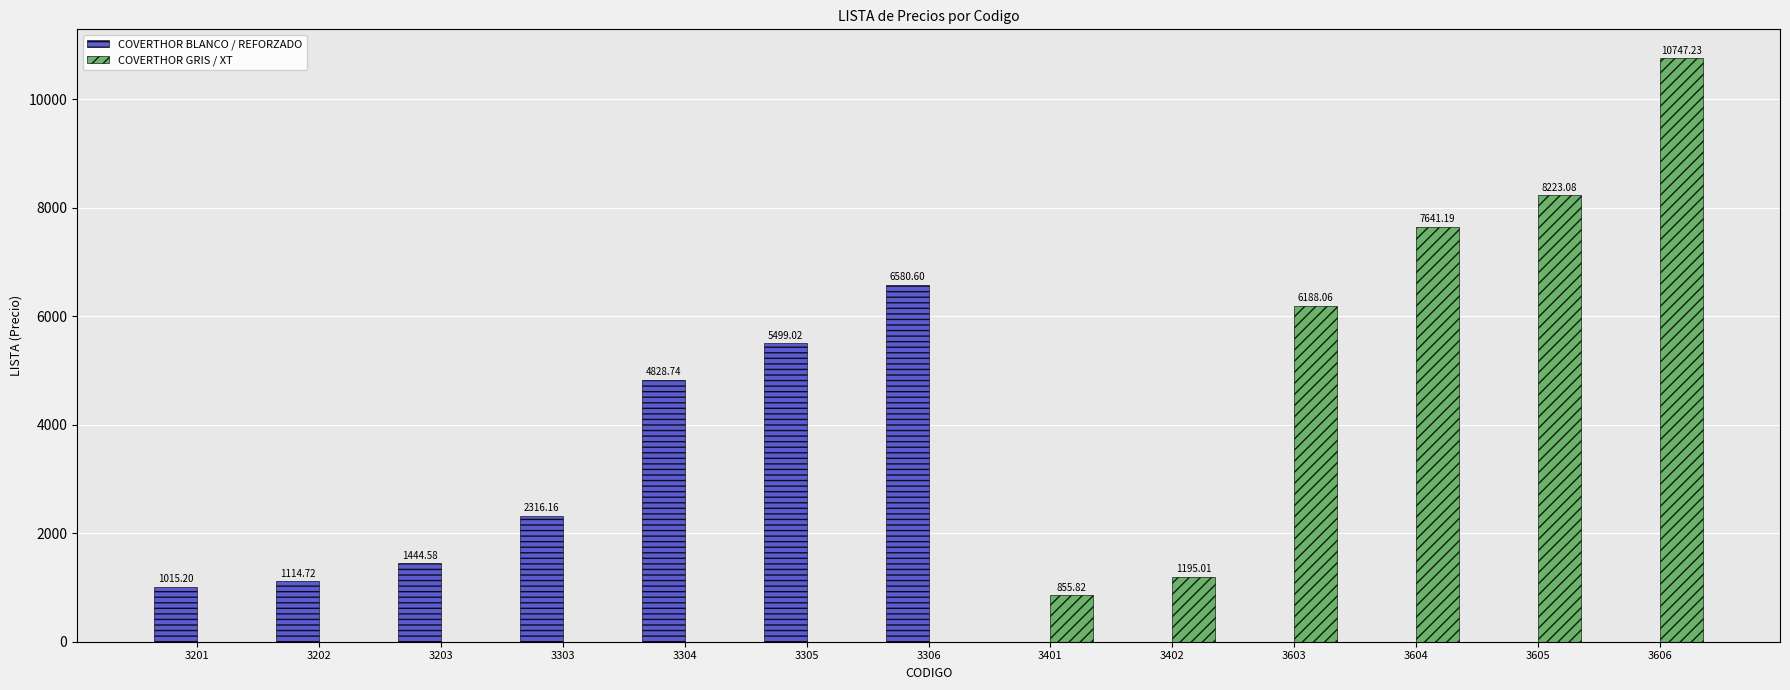

Which series has the widest spread of values?

COVERTHOR GRIS / XT